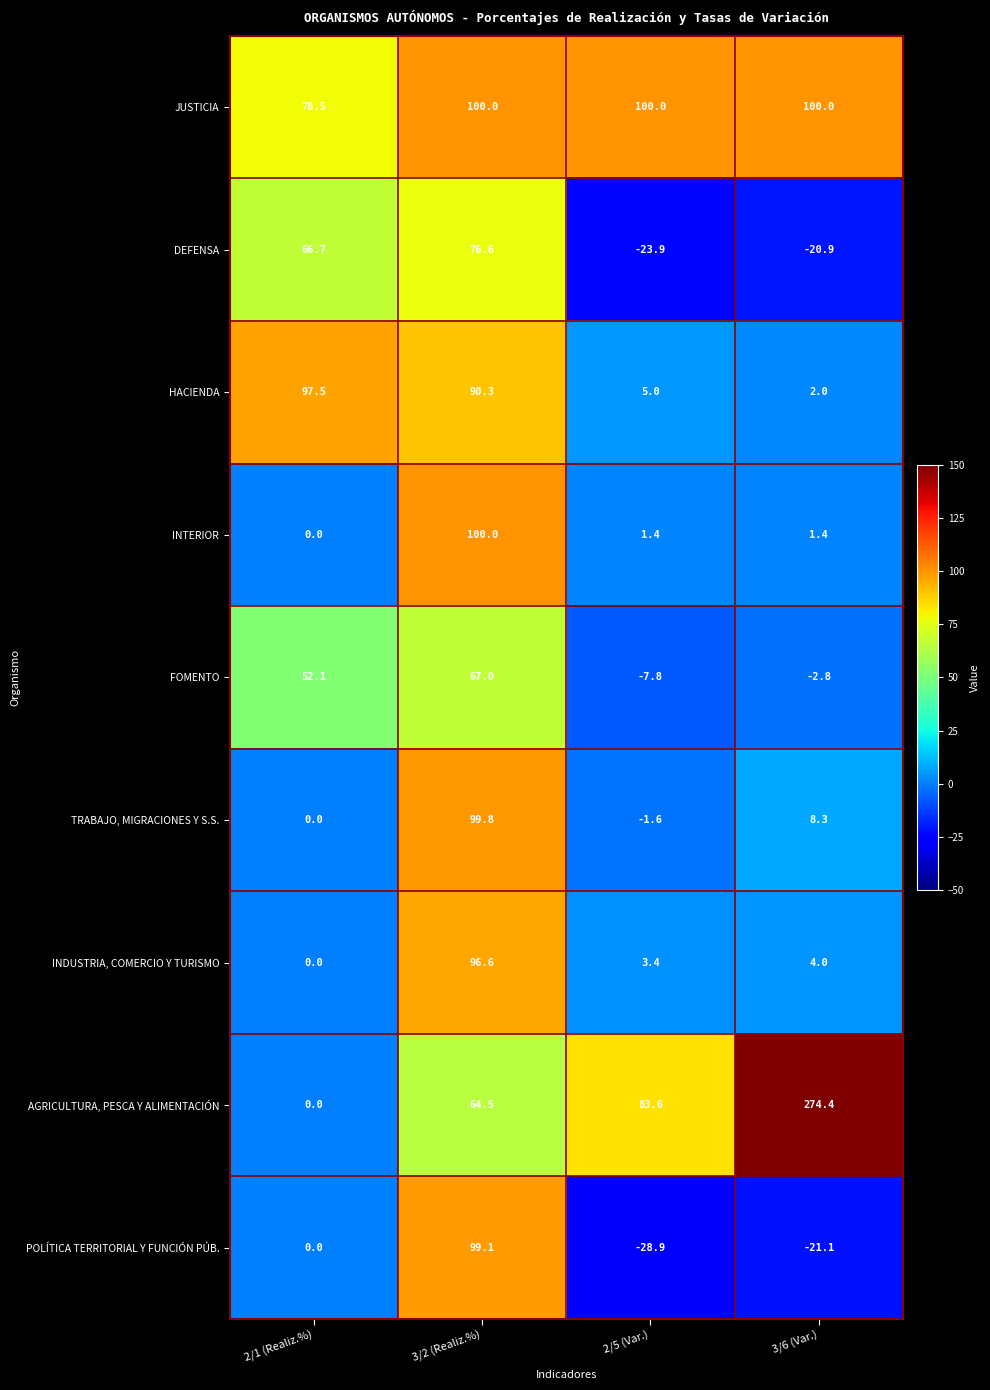

Is the value of INDUSTRIA, COMERCIO Y TURISMO at 2/1 (Realiz.%) greater than the value of HACIENDA at 2/1 (Realiz.%)?

No